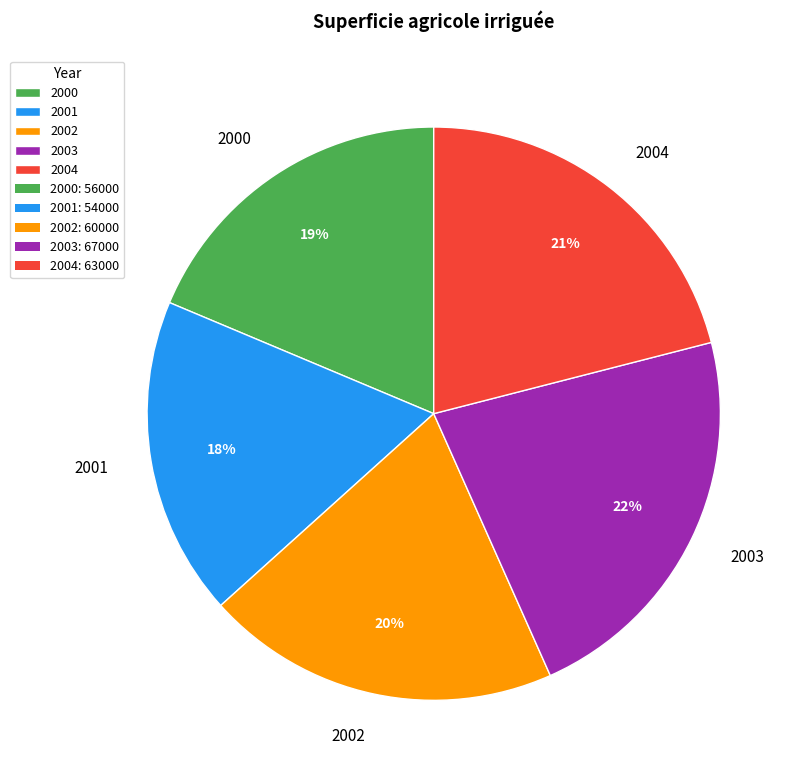

Count the number of slices in the pie.

5